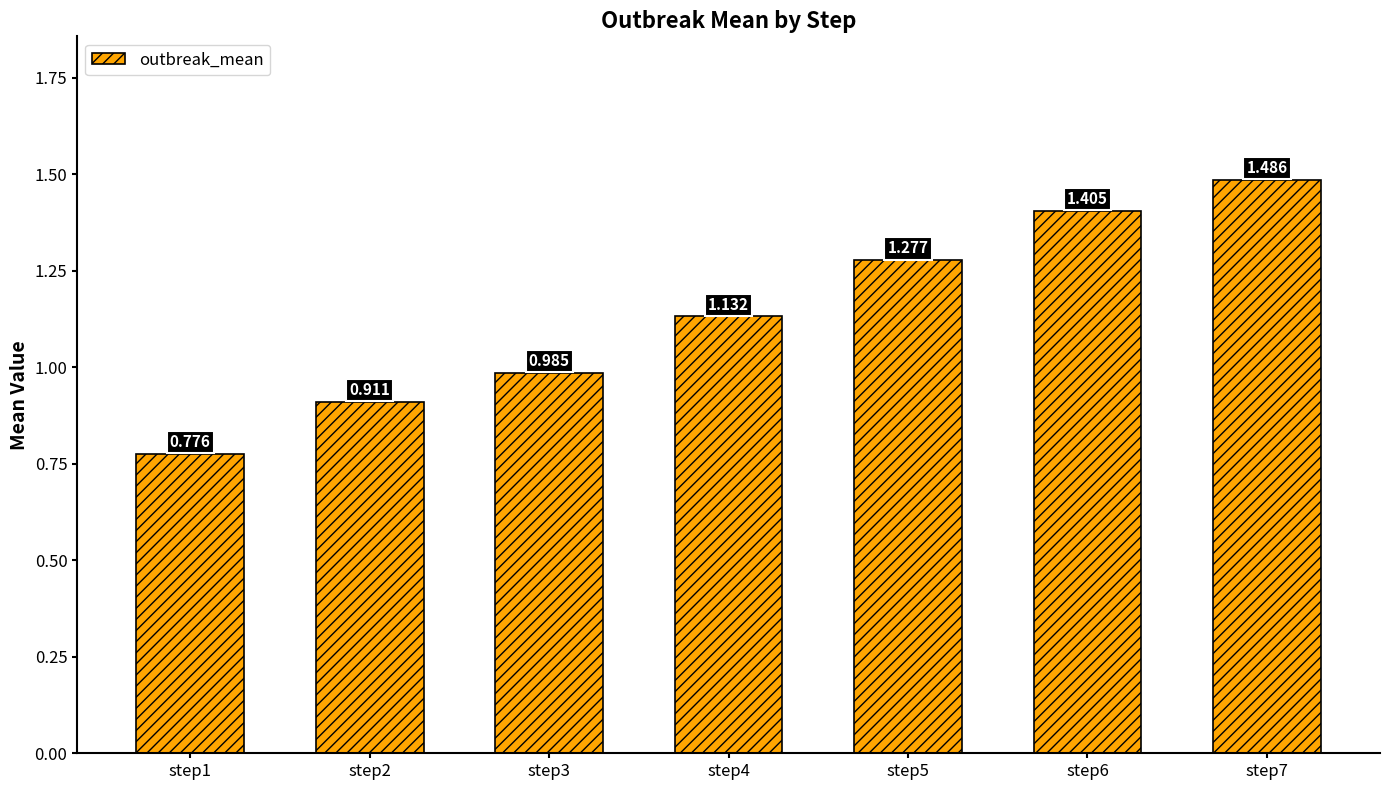

How many distinct data groups are displayed?

1